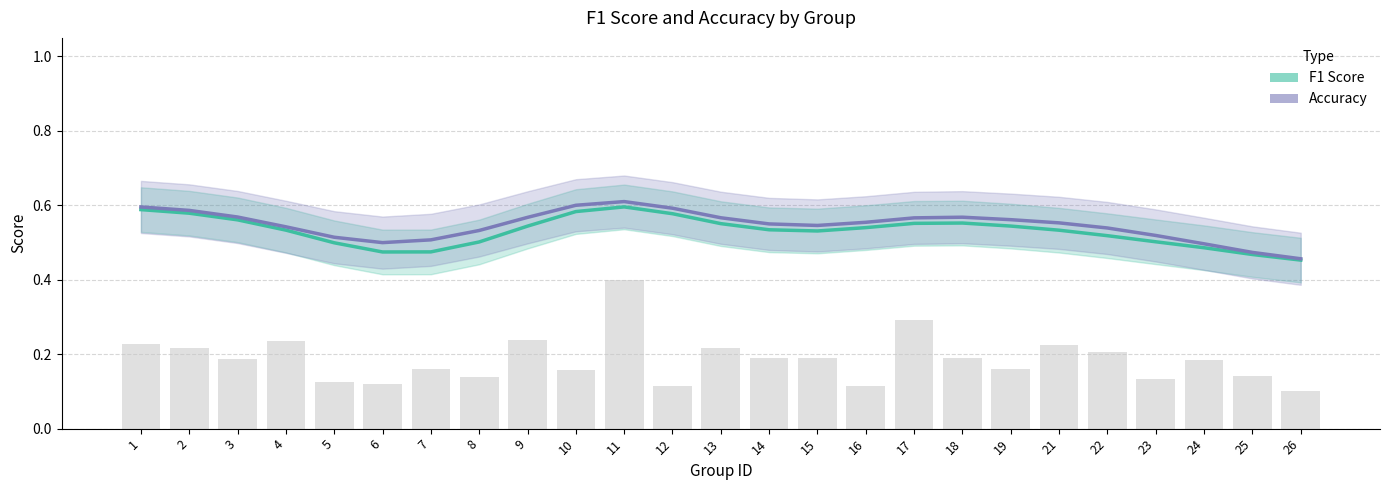

True or false: Accuracy has a value of 0.6 at 16.

True